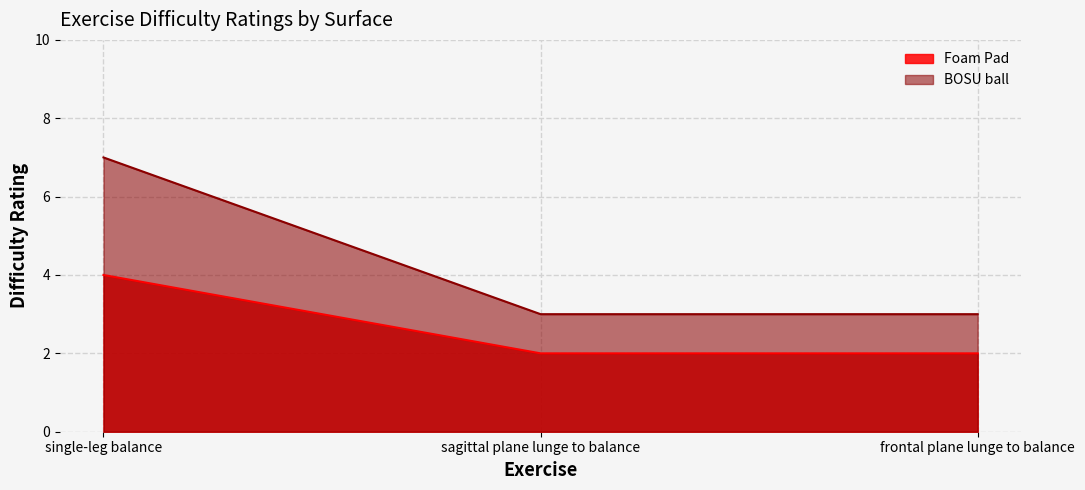

Which series changed the most between single-leg balance and frontal plane lunge to balance?

BOSU ball